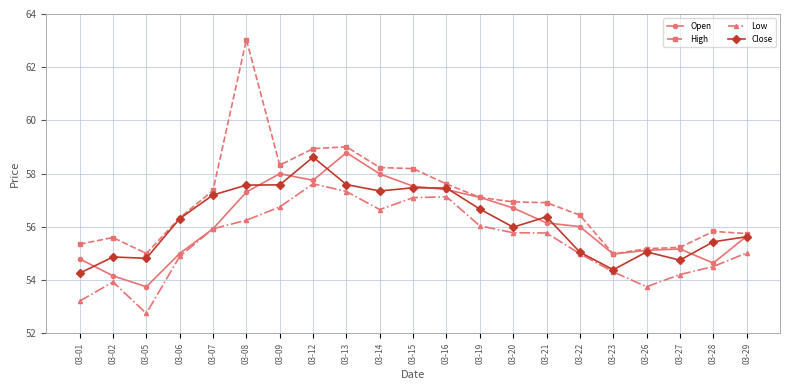

What is the total value across all series at 03-12?

232.9